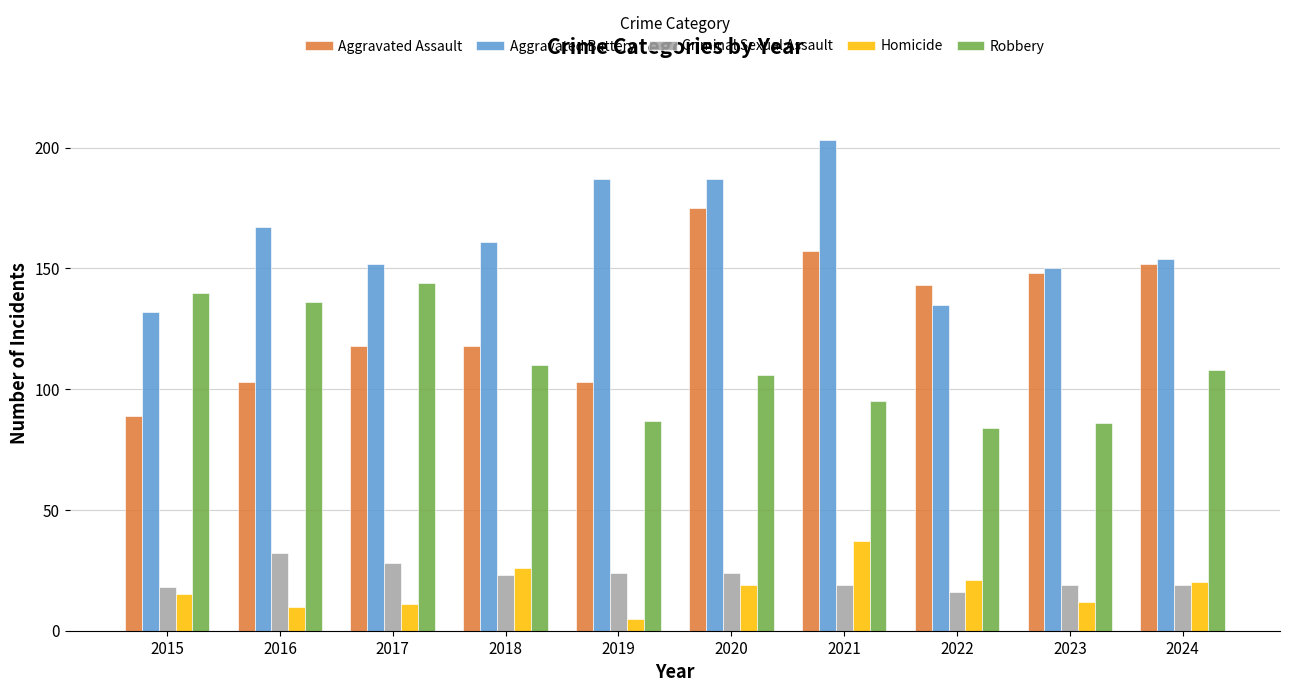

Where is Robbery nearest to the value 114?

2018